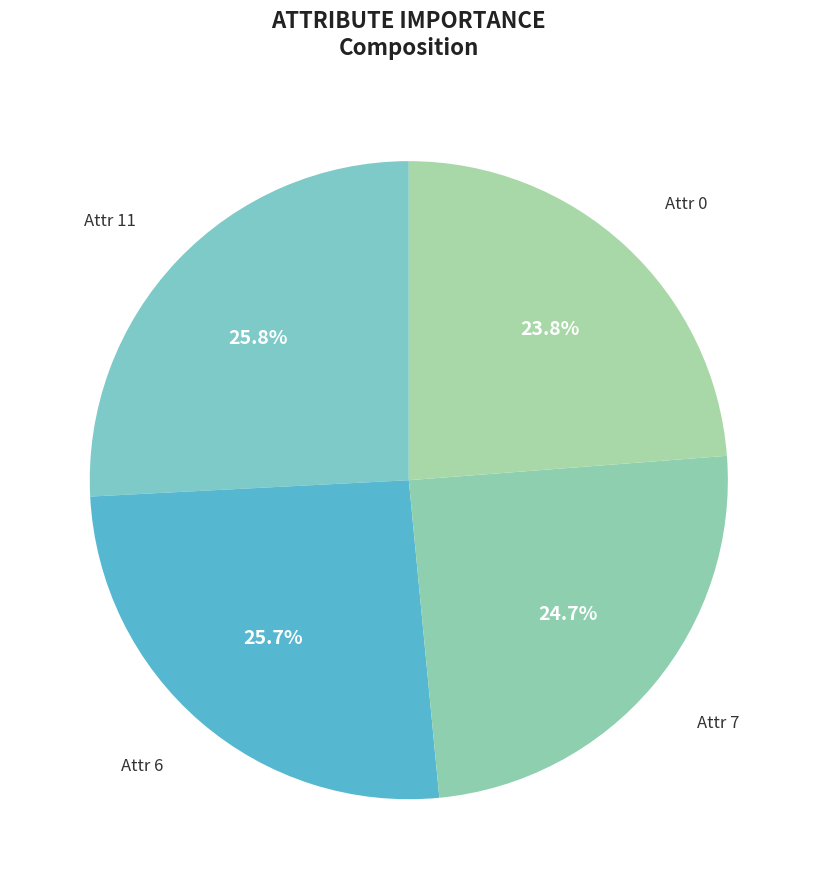

Is there a majority slice in this chart?

No